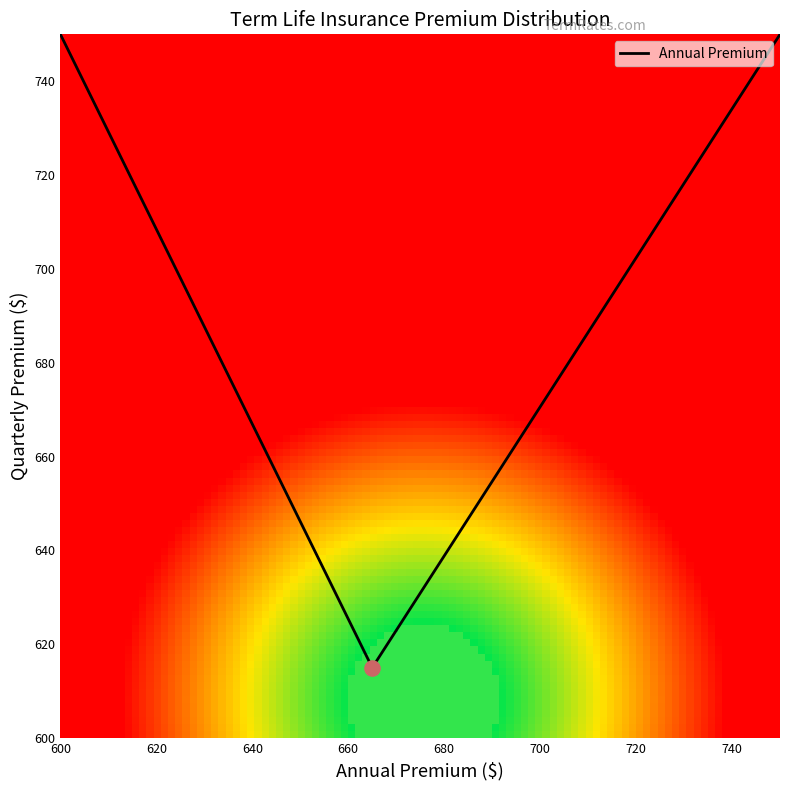

Approximately how many times larger is the value at 645 compared to 690?

0.9